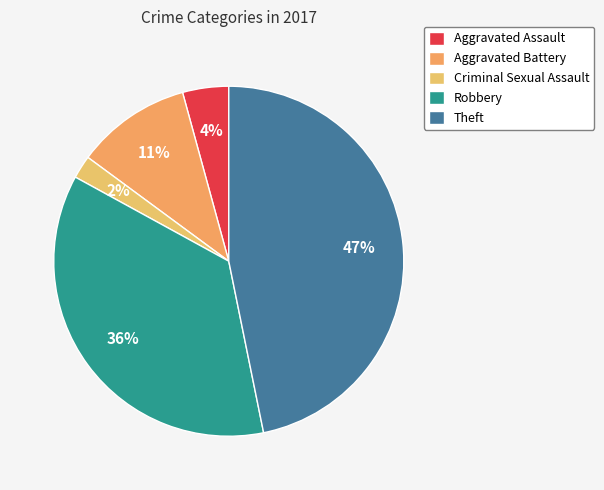

Does Robbery represent more than half of the total?

No